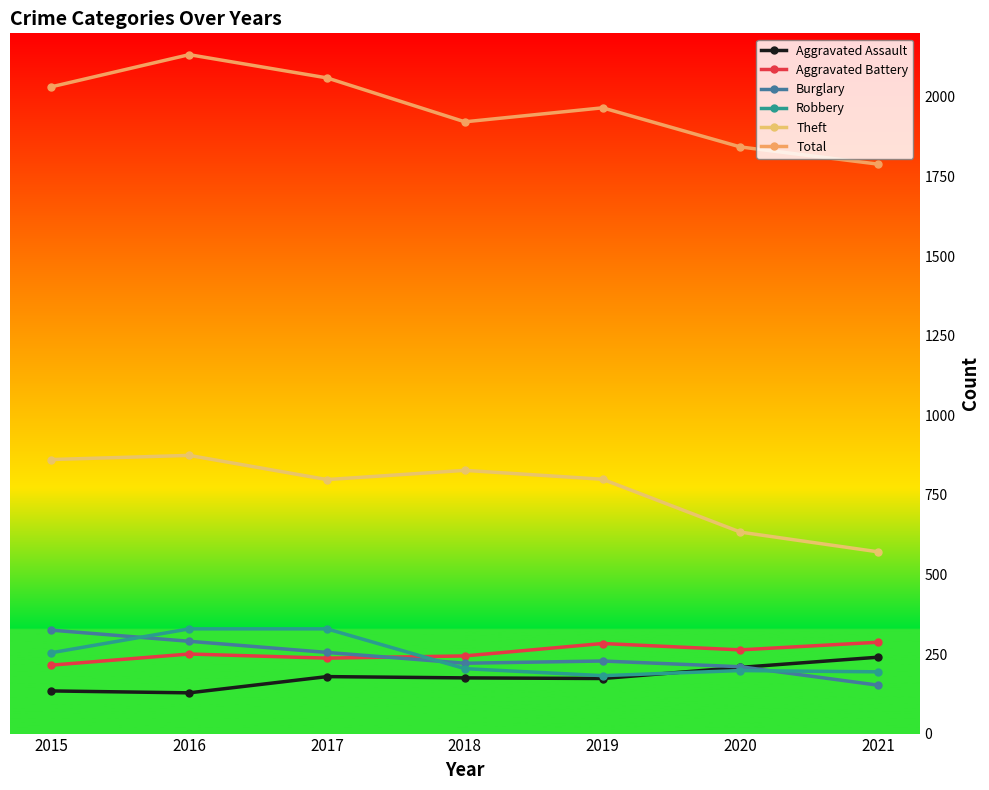

At which label does Theft reach its minimum?

2021